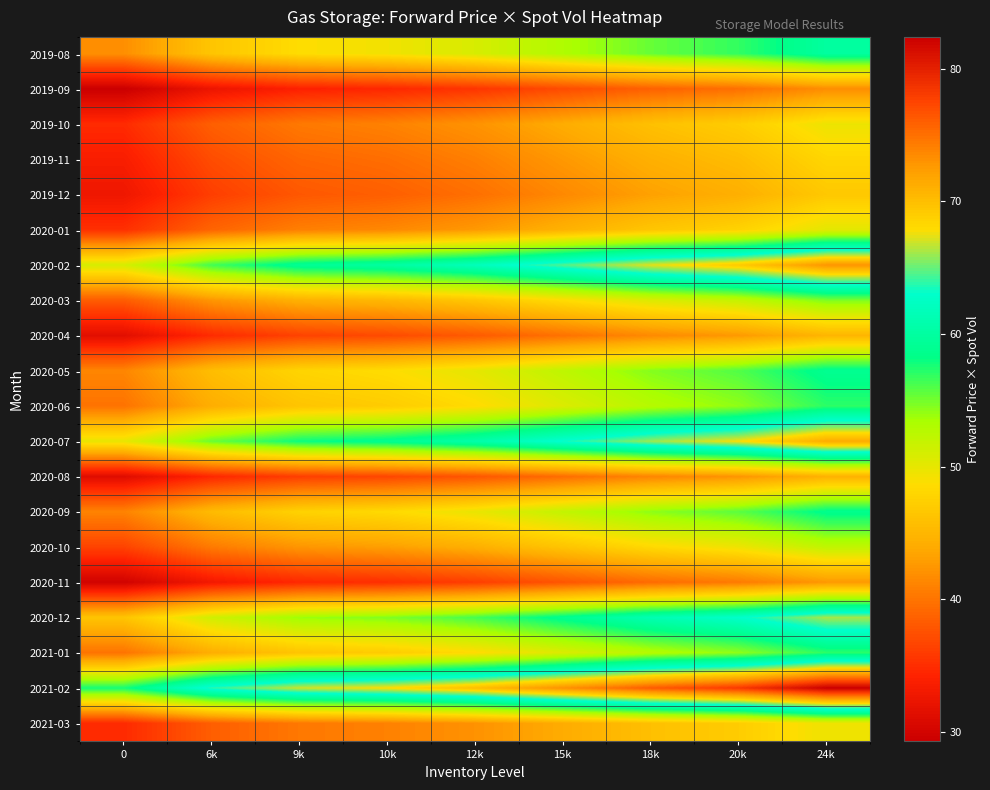

At how many categories does at least one series exceed 64?

7